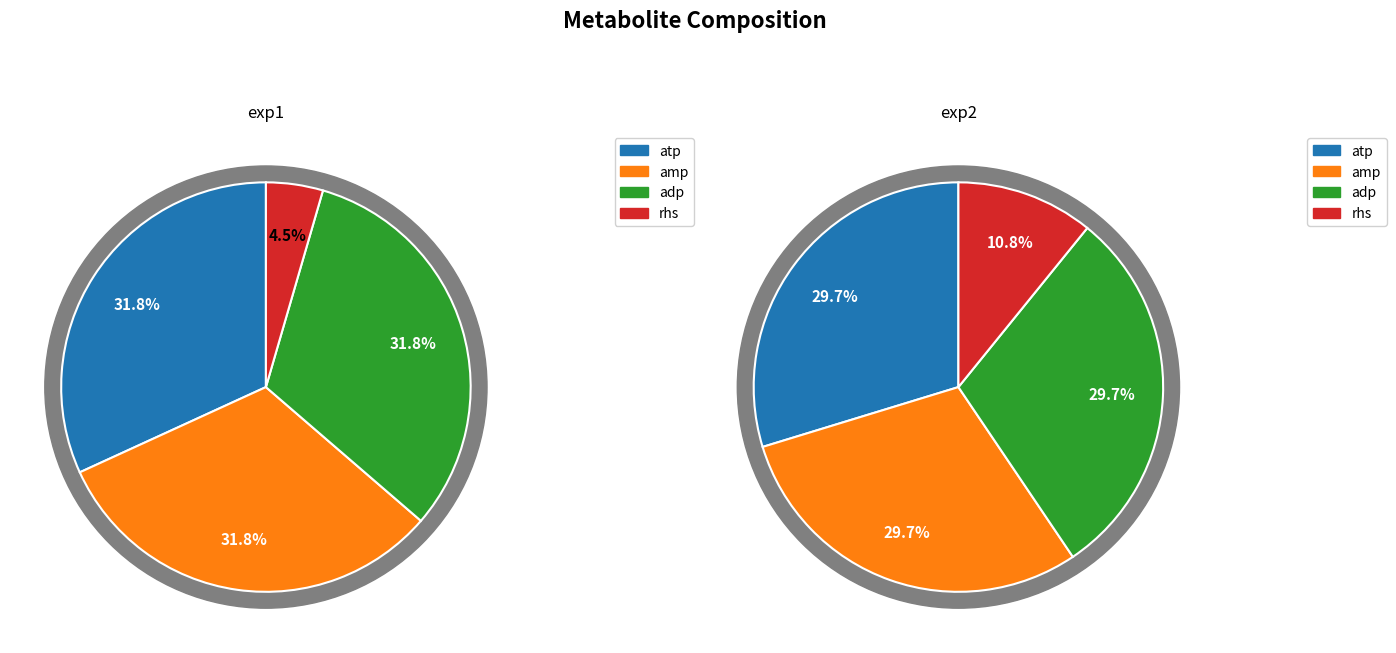

To the nearest percent, what is the difference between the largest and smallest slice percentages?

19%